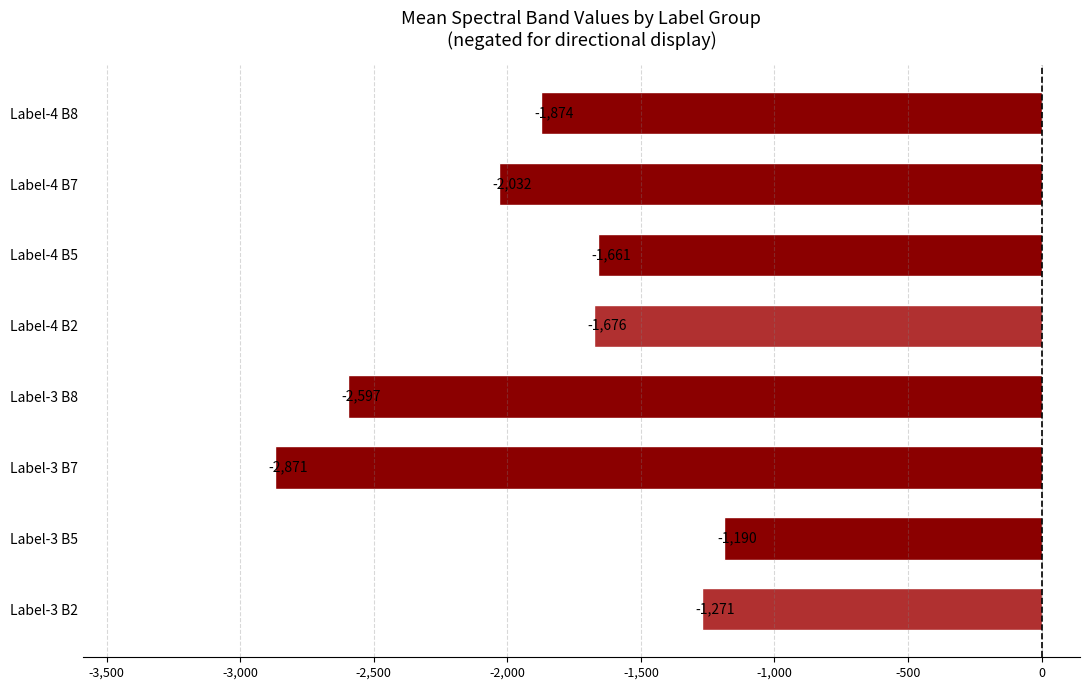

Which label corresponds to the smallest value in the chart?

Label-3 B7